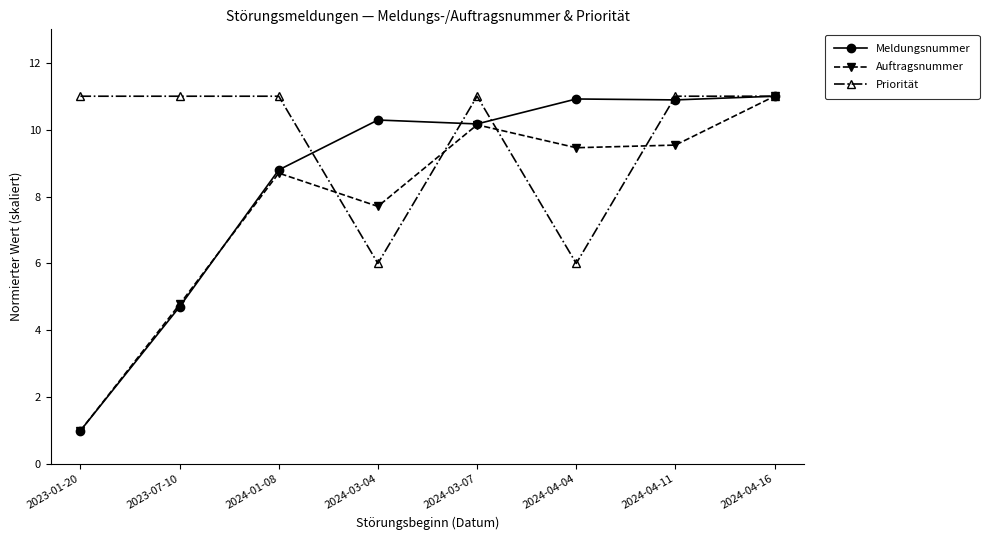

Which series has the largest total across all categories?

Priorität